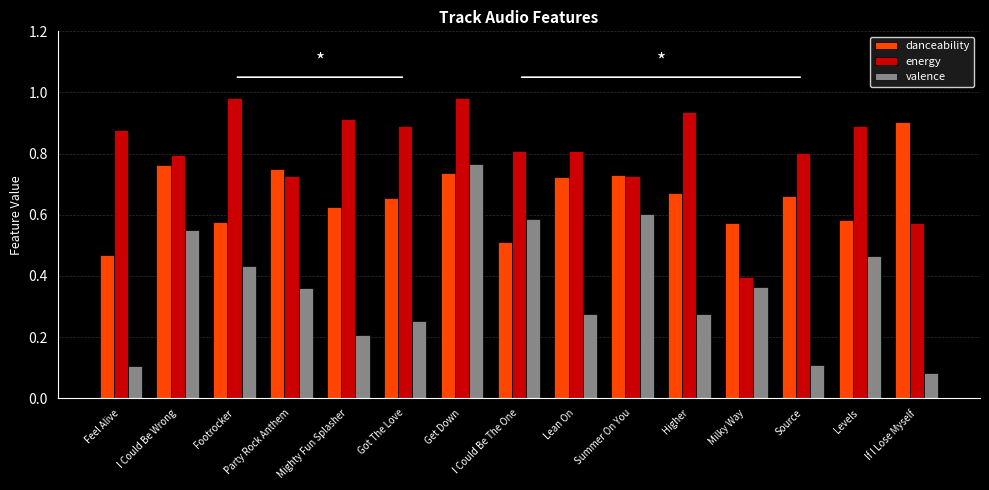

Count the valence values in the range 0 to 1.

15